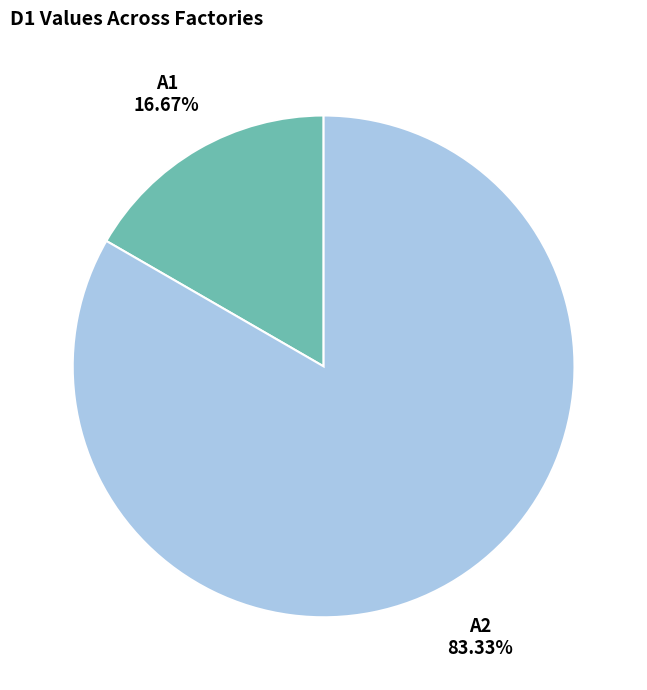

Which slice is the smallest?

A1